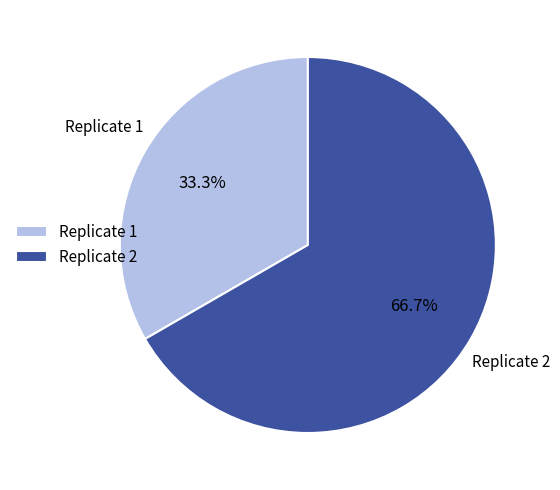

To the nearest percent, what percentage of the pie is Replicate 1?

33%